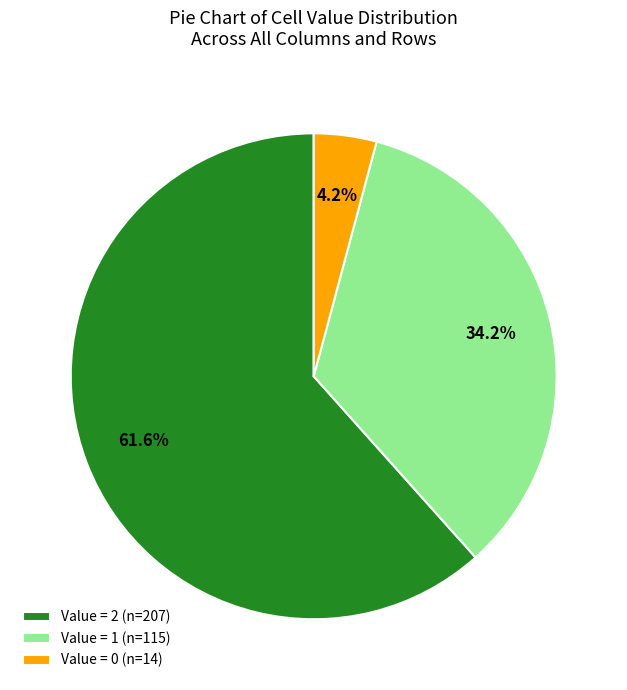

Which category has the smallest portion of the pie?

Value = 0 (n=14)